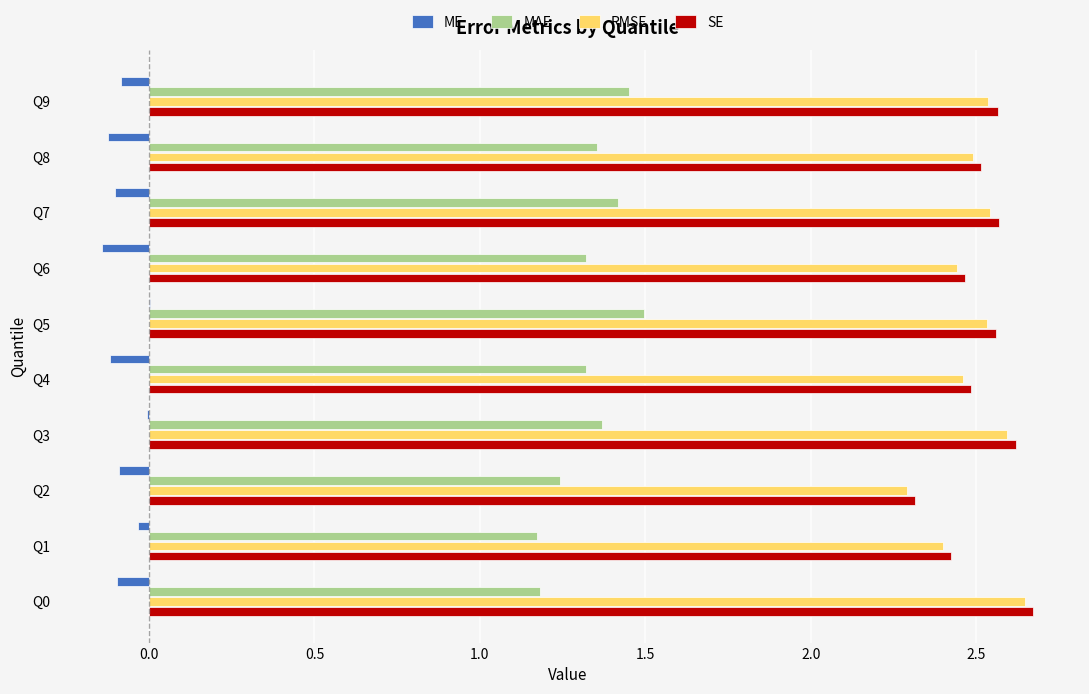

Where is SE nearest to the value 2?

Q2